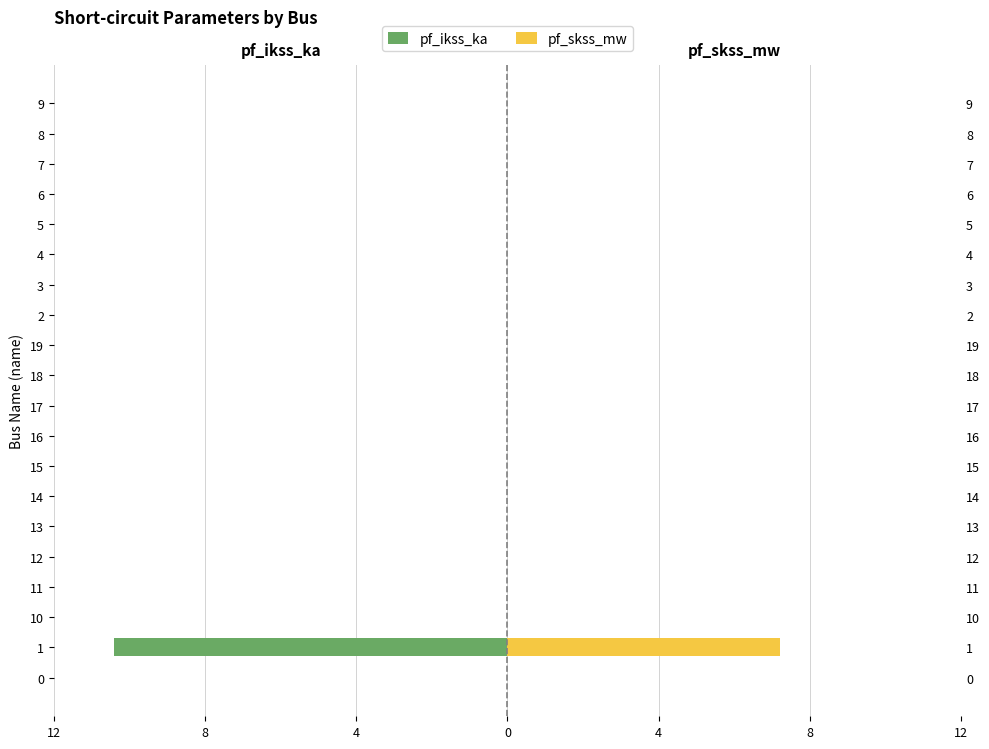

How many bars are there in each group?

2